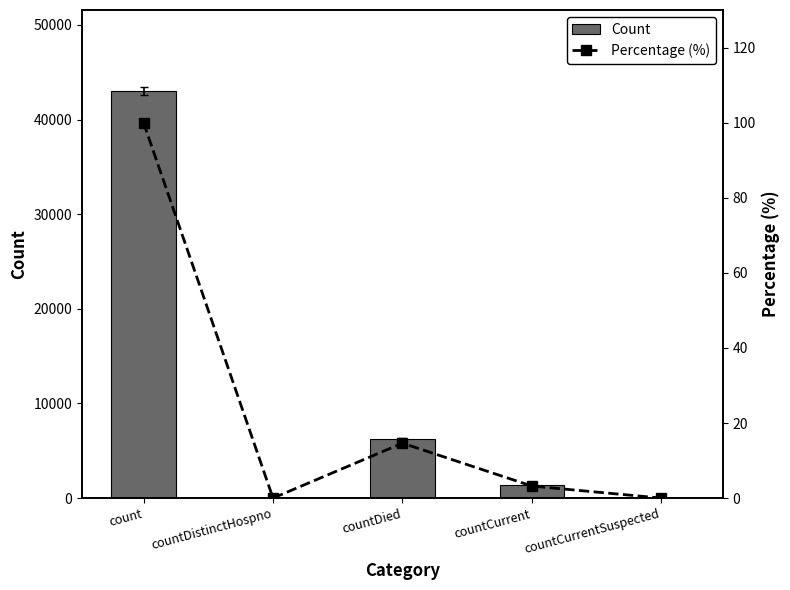

Where is Percentage (%) nearest to the value 50?

countDied